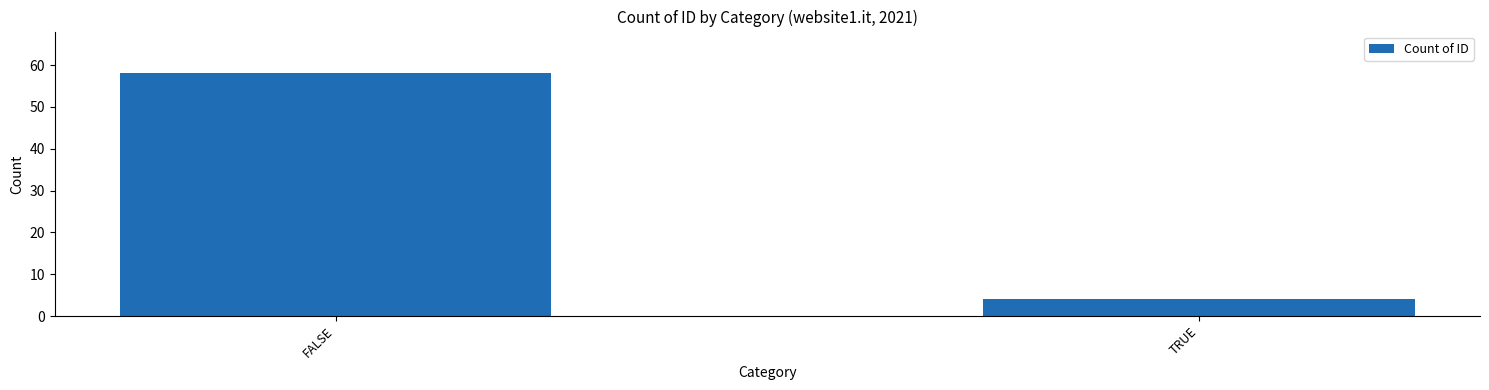

Between TRUE and FALSE, which is larger?

FALSE